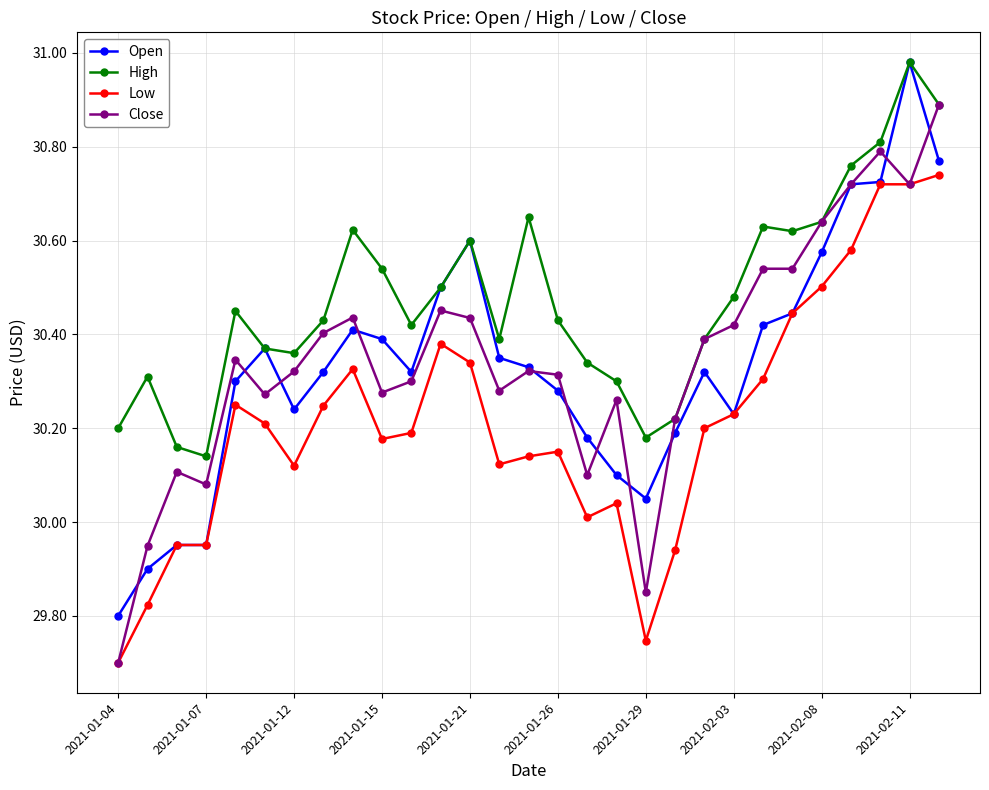

True or false: Open has more than 0 interior local peaks.

True